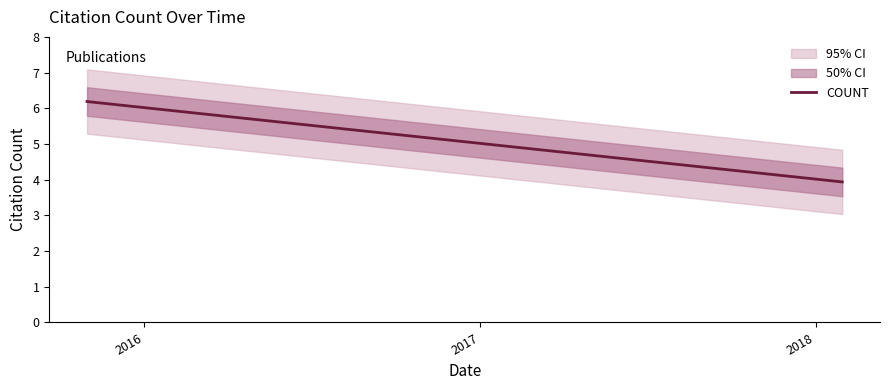

What is the approximate value at 2018?

3.9